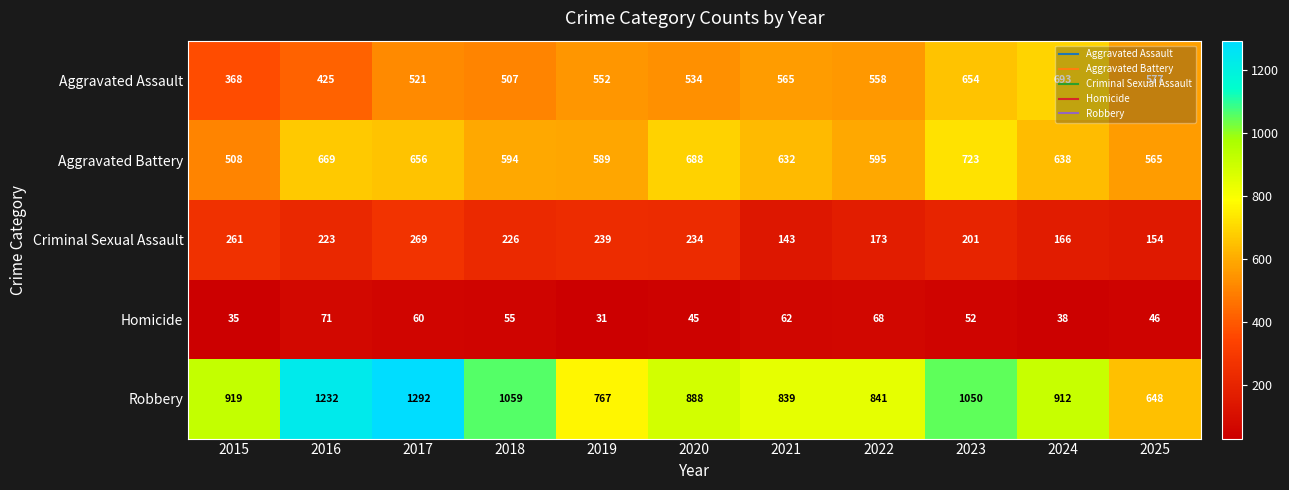

List the labels in order of Aggravated Battery value, largest first.

2023, 2020, 2016, 2017, 2024, 2021, 2022, 2018, 2019, 2025, 2015